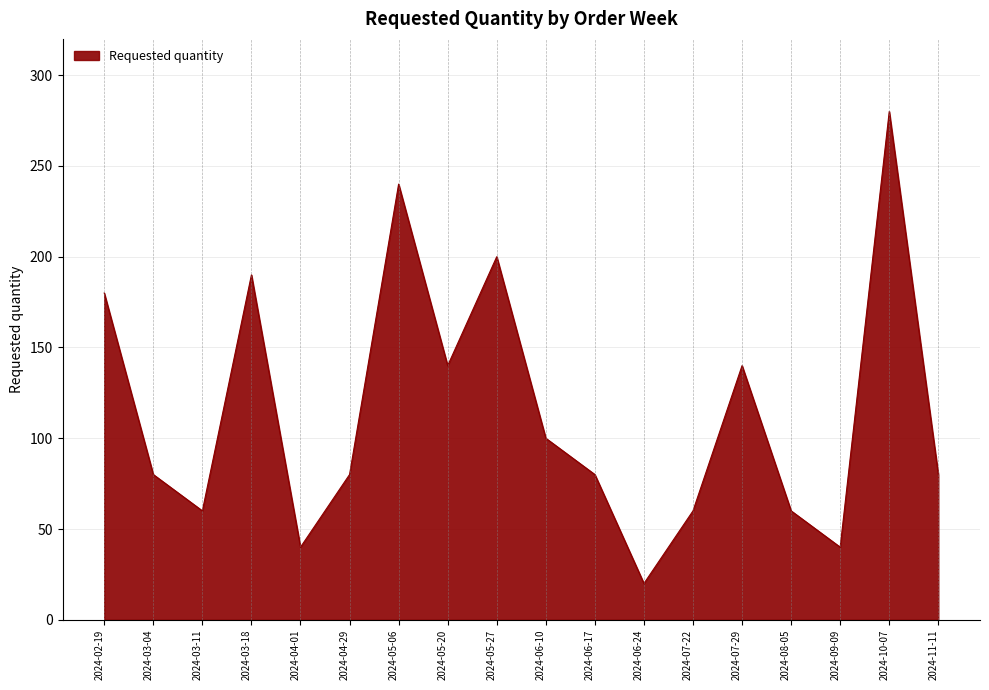

What is the maximum value shown in the chart?

280